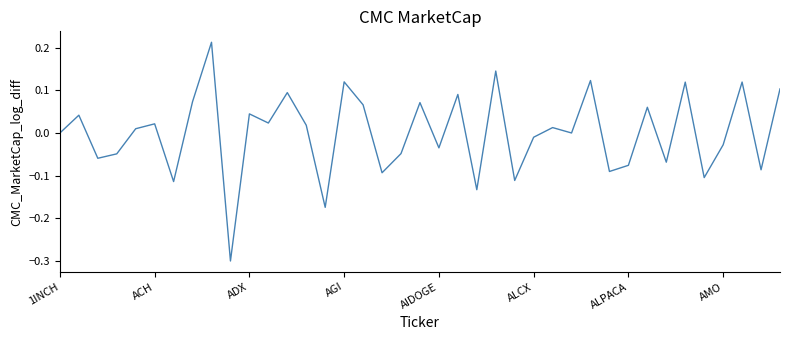

What is the smallest value displayed?

-0.3